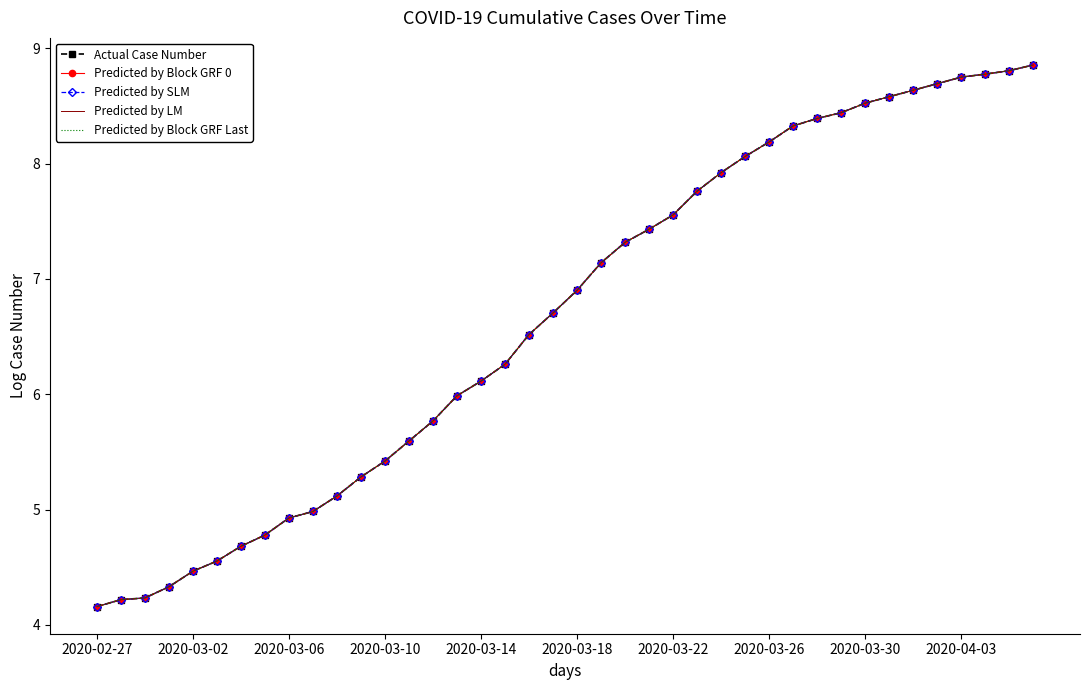

What is the difference between the maximum and minimum values in the Predicted by Block GRF 0 series?

4.7